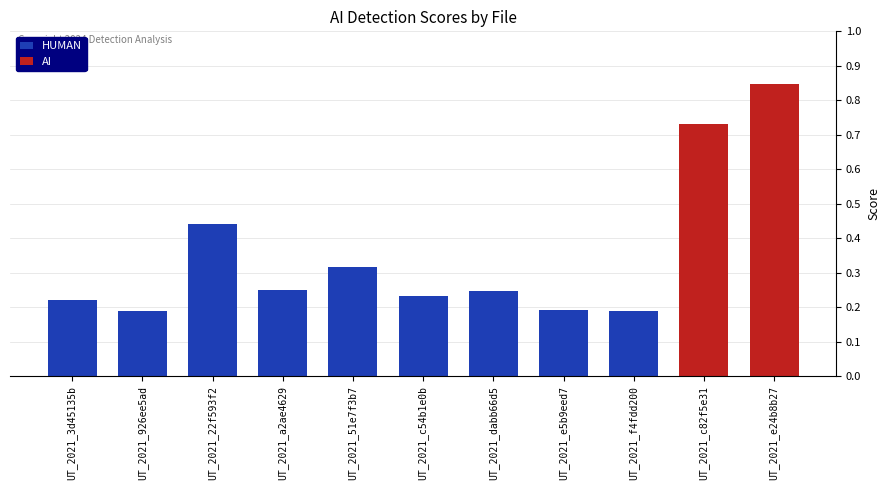

What is the sum of the values at UT_2021_f4fdd200 and UT_2021_926ee5ad?

0.4